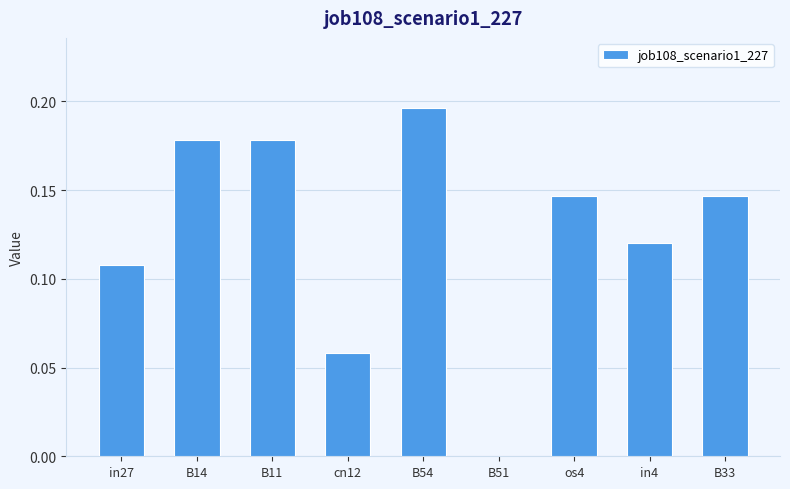

How many positive values are there?

8